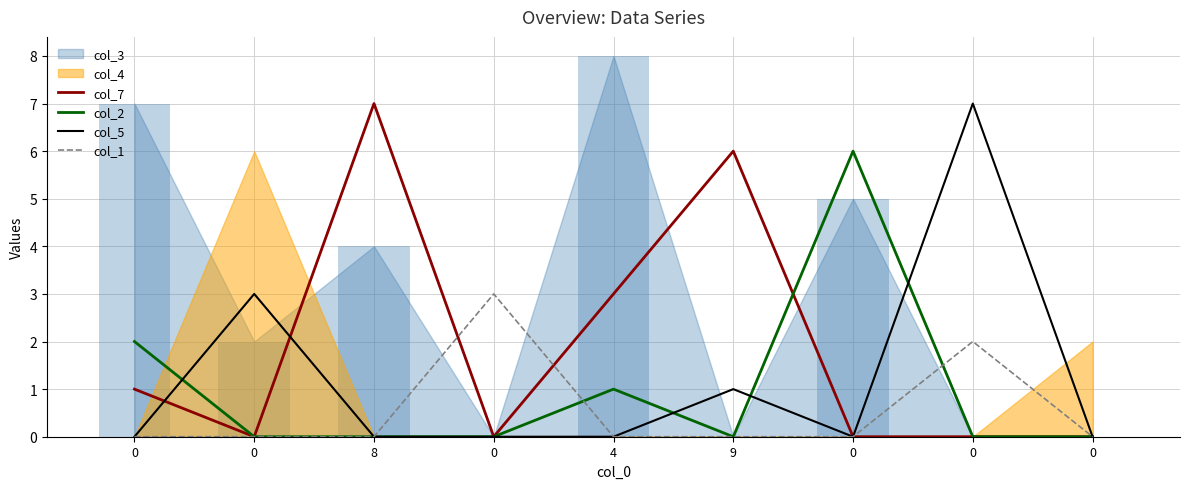

Is the value of col_1 at 0 greater than the value of col_5 at 0?

No